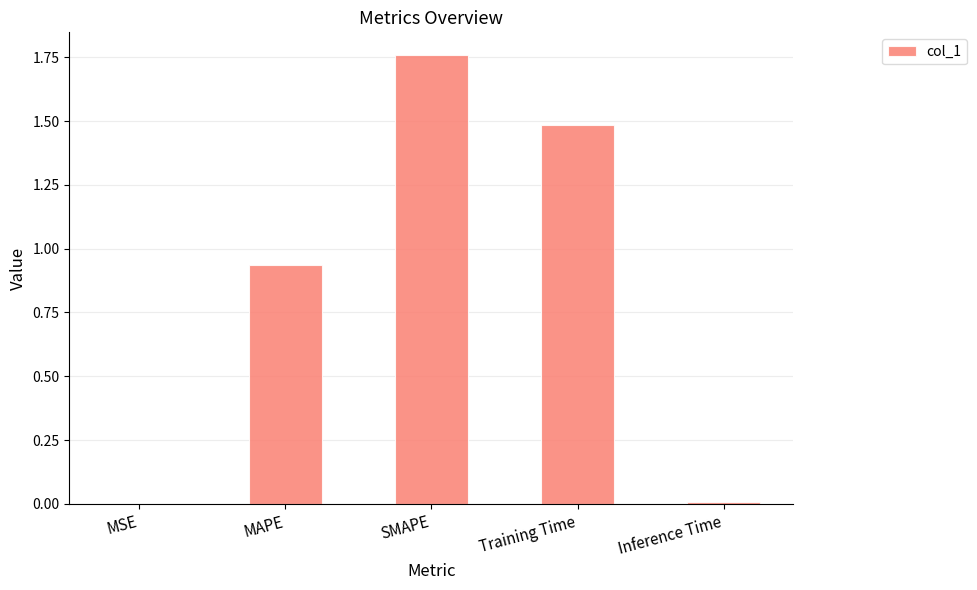

Is it true that the value at Training Time is 0.7?

False